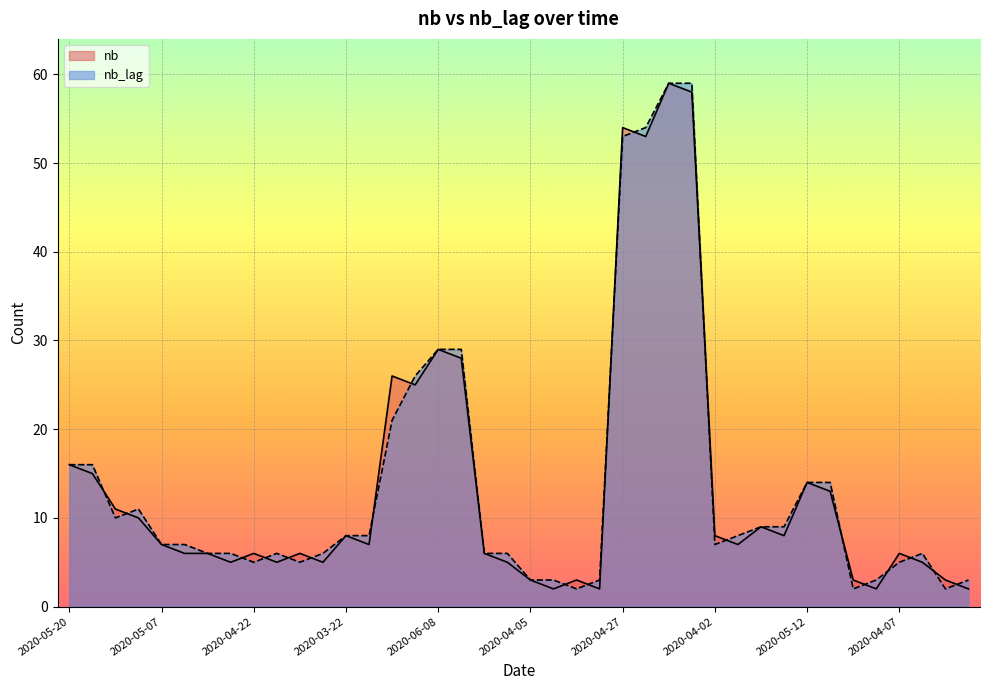

What are all the series names shown in the legend?

nb, nb_lag